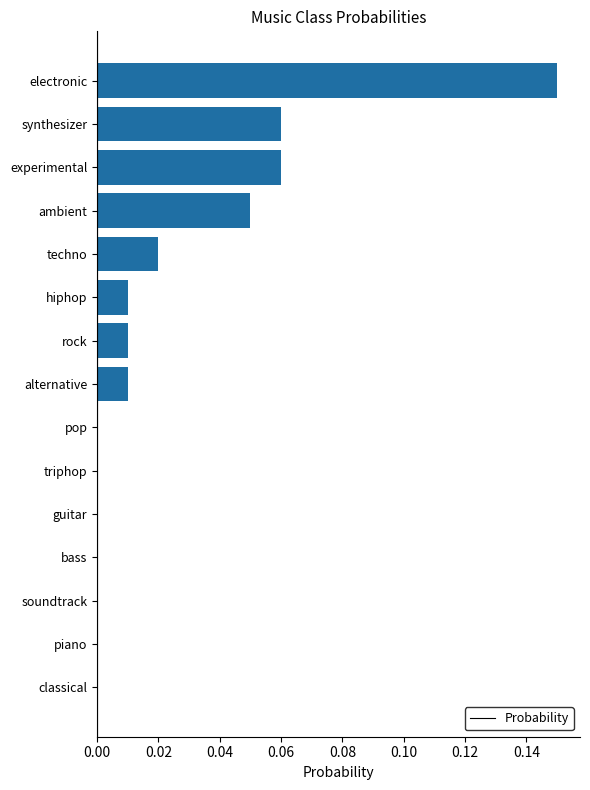

The value at classical is -0.1. True or false?

False